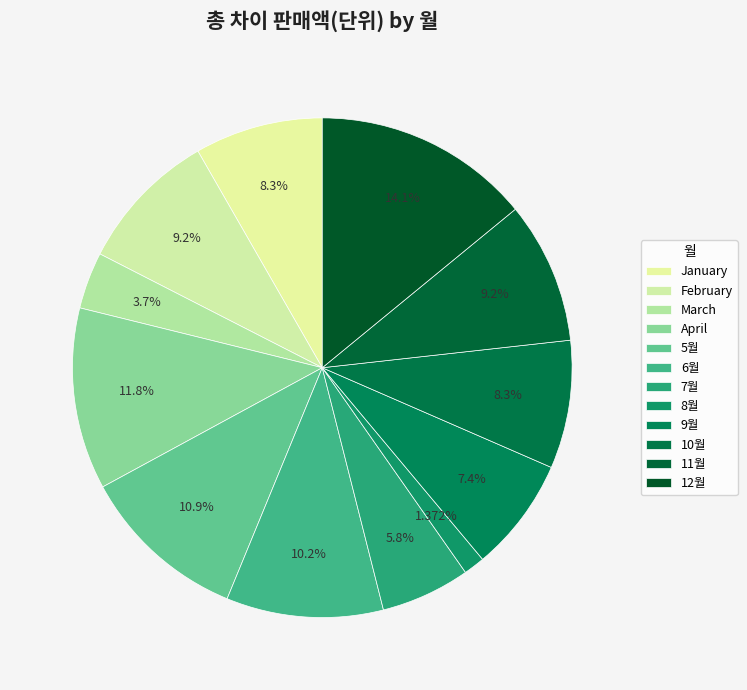

How many slices are in this pie chart?

12